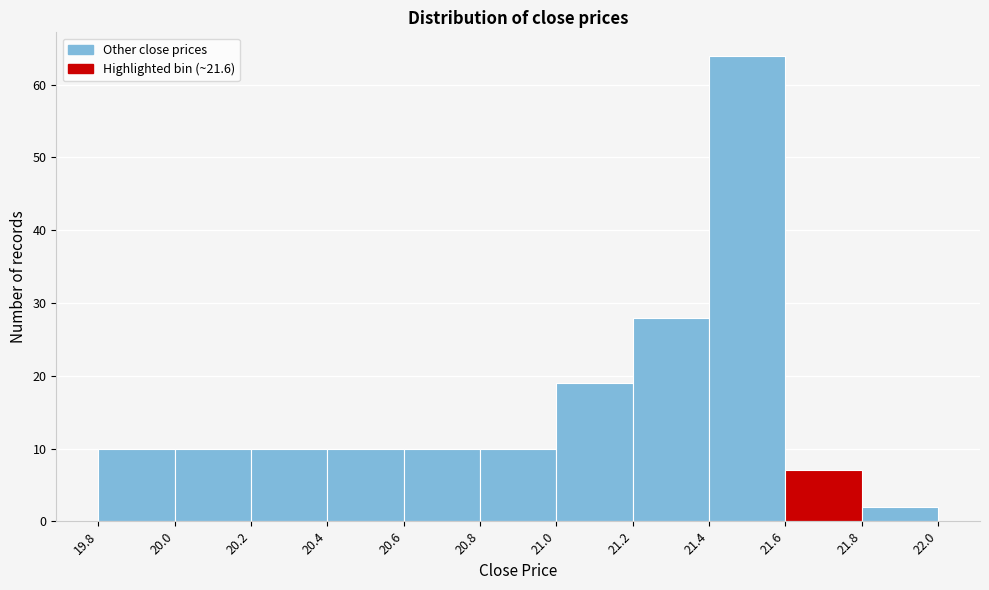

Reading left to right, transcribe this chart: for each bar, give the range it covers on the x-axis and its height. The values are not printed on the chart, so give them approximately, as read against the axis.

19.8 to 20.0: 10
20.0 to 20.2: 10
20.2 to 20.4: 10
20.4 to 20.6: 10
20.6 to 20.8: 10
20.8 to 21.0: 10
21.0 to 21.2: 19
21.2 to 21.4: 28
21.4 to 21.6: 64
21.6 to 21.8: 7
21.8 to 22.0: 2